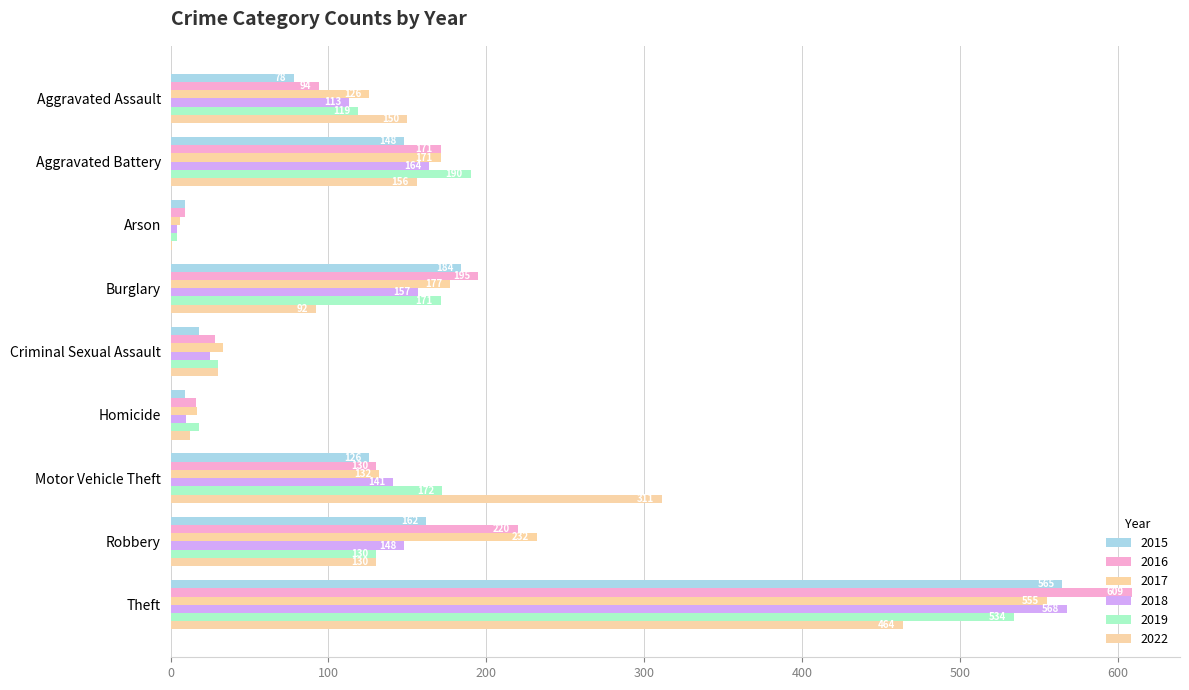

The value of 2018 at Burglary is 157. True or false?

True